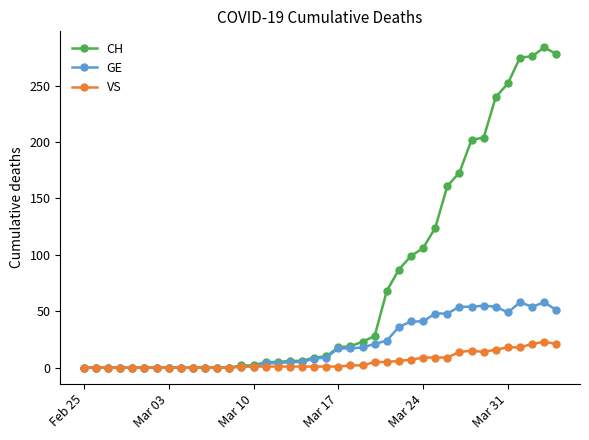

Rank the series by their maximum value, from highest to lowest.

CH, GE, VS